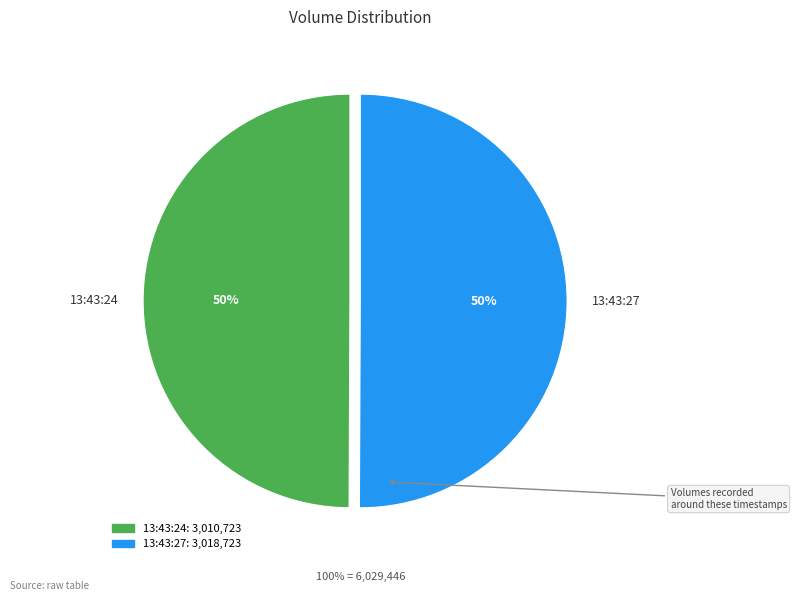

Combined, do 13:43:27 and 13:43:24 account for over 50%?

Yes